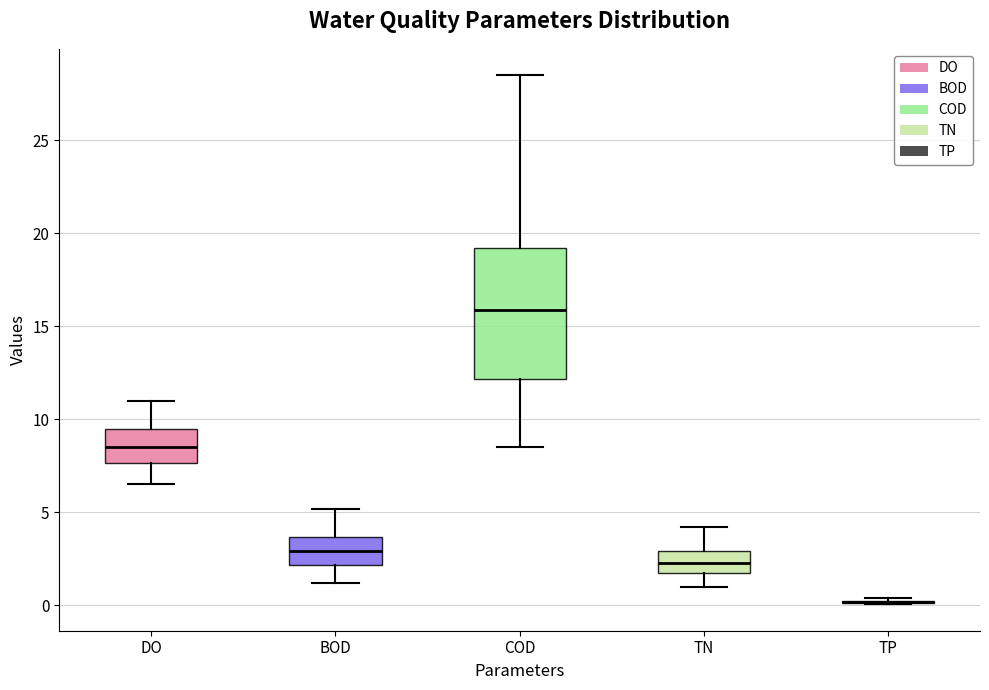

Reading left to right, read every box against the y-axis: the position of its median line, the range the box covers, and the ends of its whiskers. The values are not printed on the chart, so give them approximately, as read against the axis.

DO: median 8.5, box 7.5 to 9.5, whiskers 6.5 to 11.0
BOD: median 3.0, box 2.0 to 3.5, whiskers 1.0 to 5.0
COD: median 16.0, box 12.0 to 19.0, whiskers 8.5 to 28.5
TN: median 2.5, box 2.0 to 3.0, whiskers 1.0 to 4.0
TP: box collapsed to a line at 0.0, whiskers 0.0 to 0.5